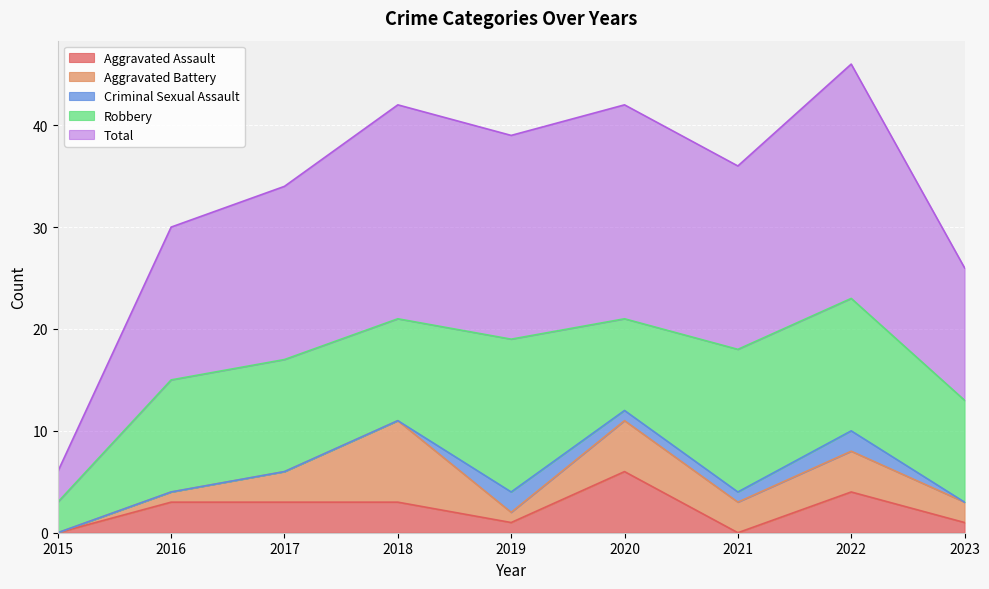

Rank the series at 2020 from lowest to highest value.

Criminal Sexual Assault, Aggravated Battery, Aggravated Assault, Robbery, Total